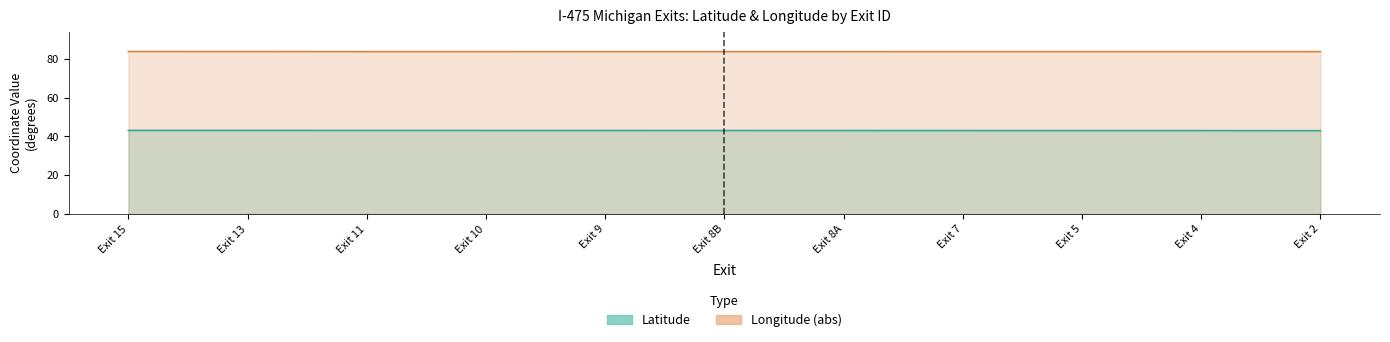

Rank the series by their average value, from lowest to highest.

latitude, longitude